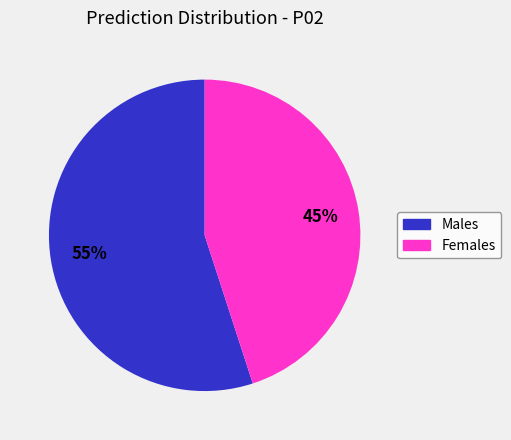

Approximately how many times larger is the value at Males compared to Females?

1.2